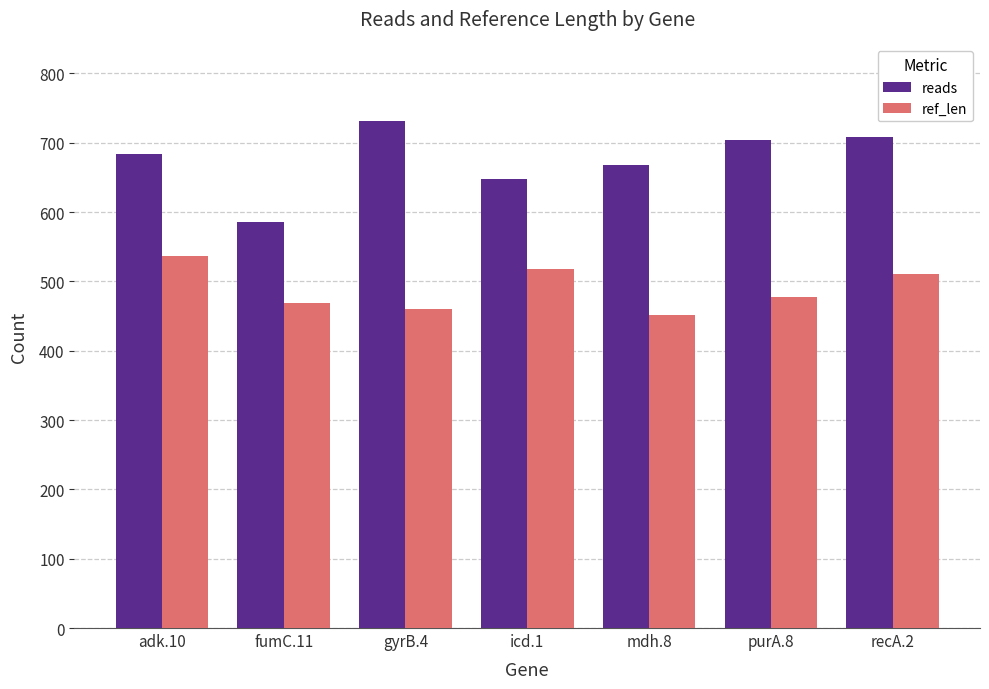

What is the average value of the ref_len series?

489